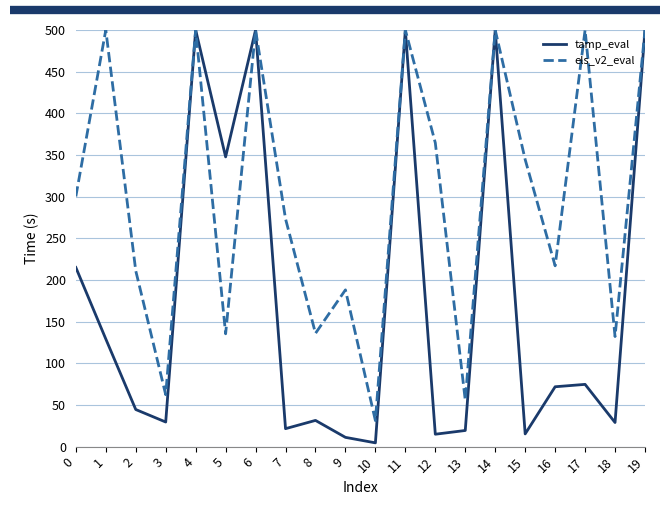

Where is the first local maximum for els_v2_eval?

1